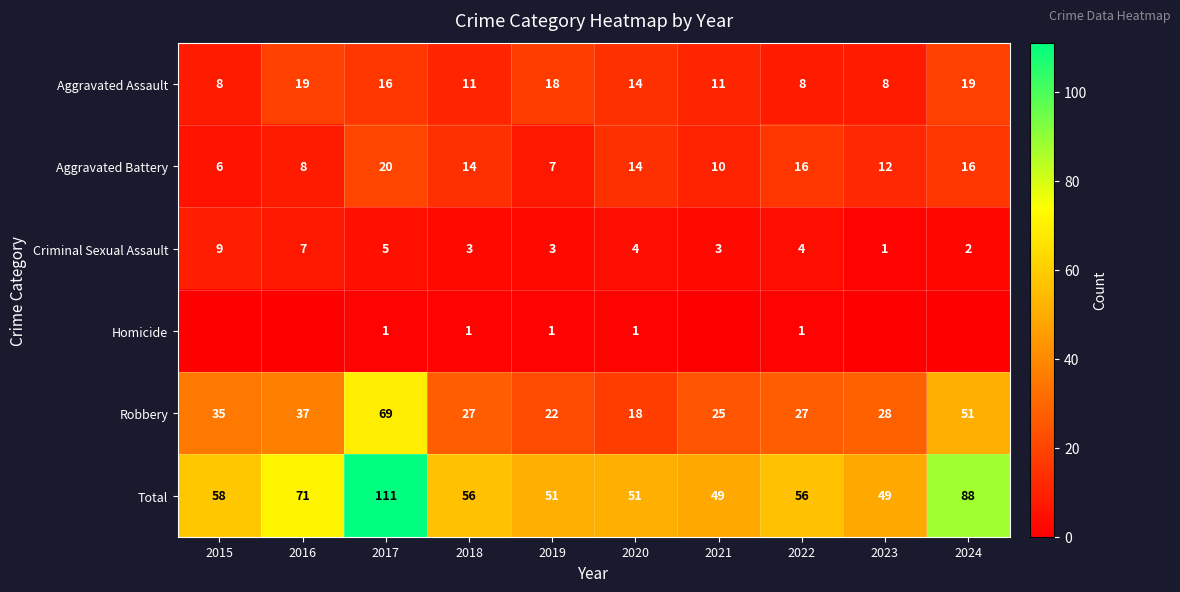

What is the lowest value of the Criminal Sexual Assault series?

1